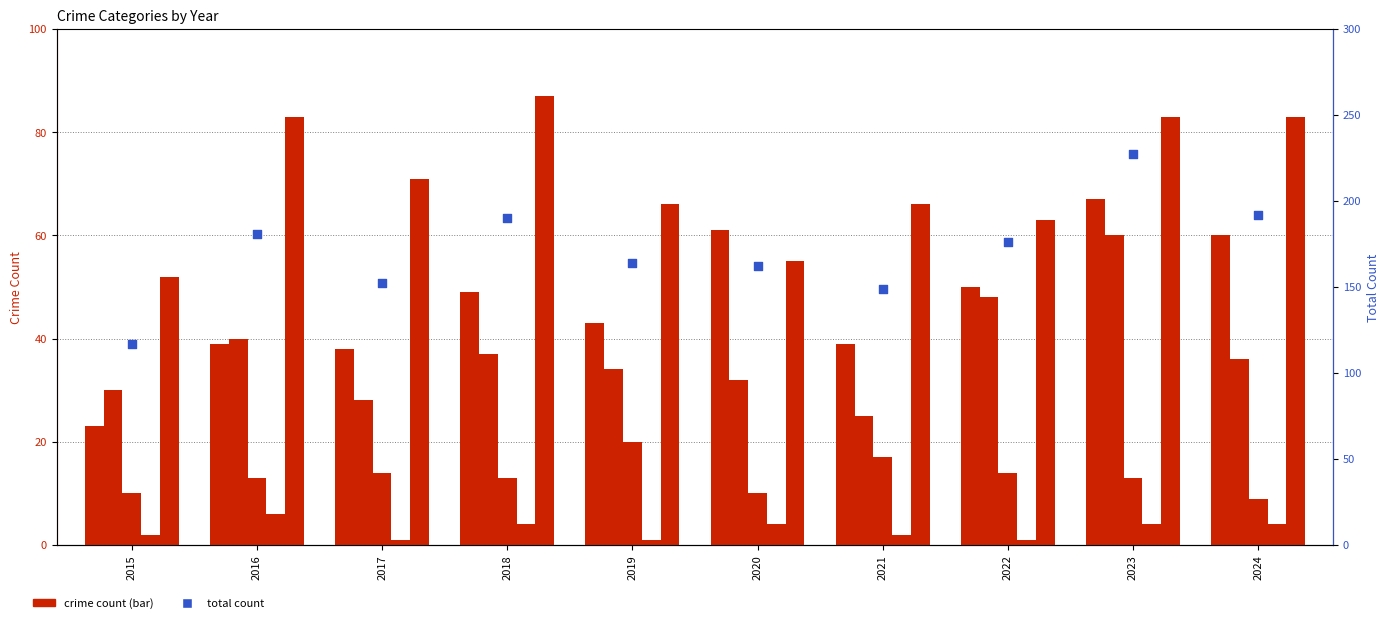

What is the total value across all series at 2022?

352